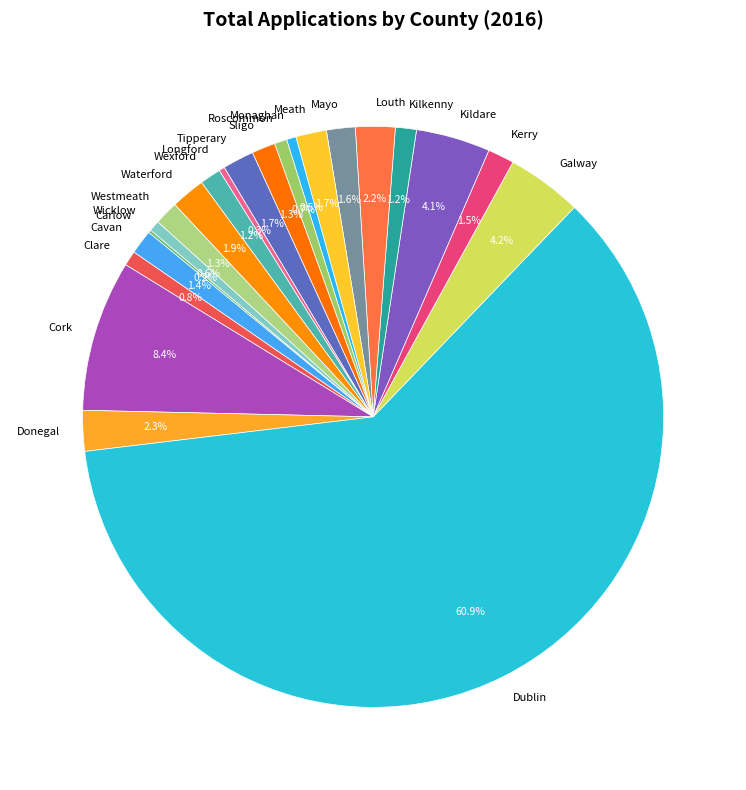

Between Kilkenny and Tipperary, which is larger?

Tipperary